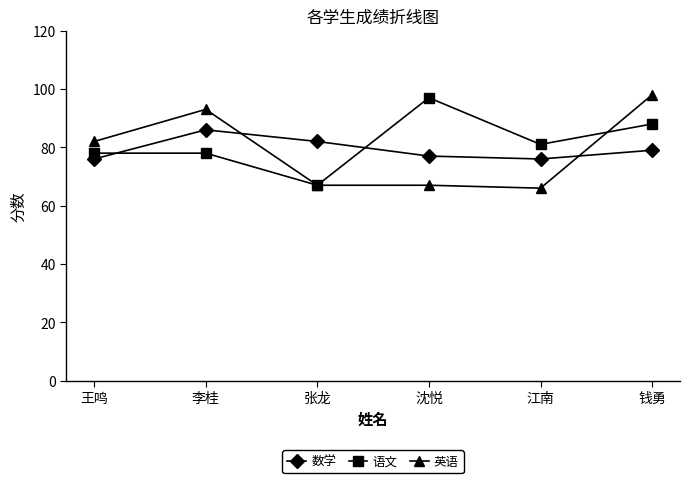

Which category has the highest value in the 英语 series?

钱勇